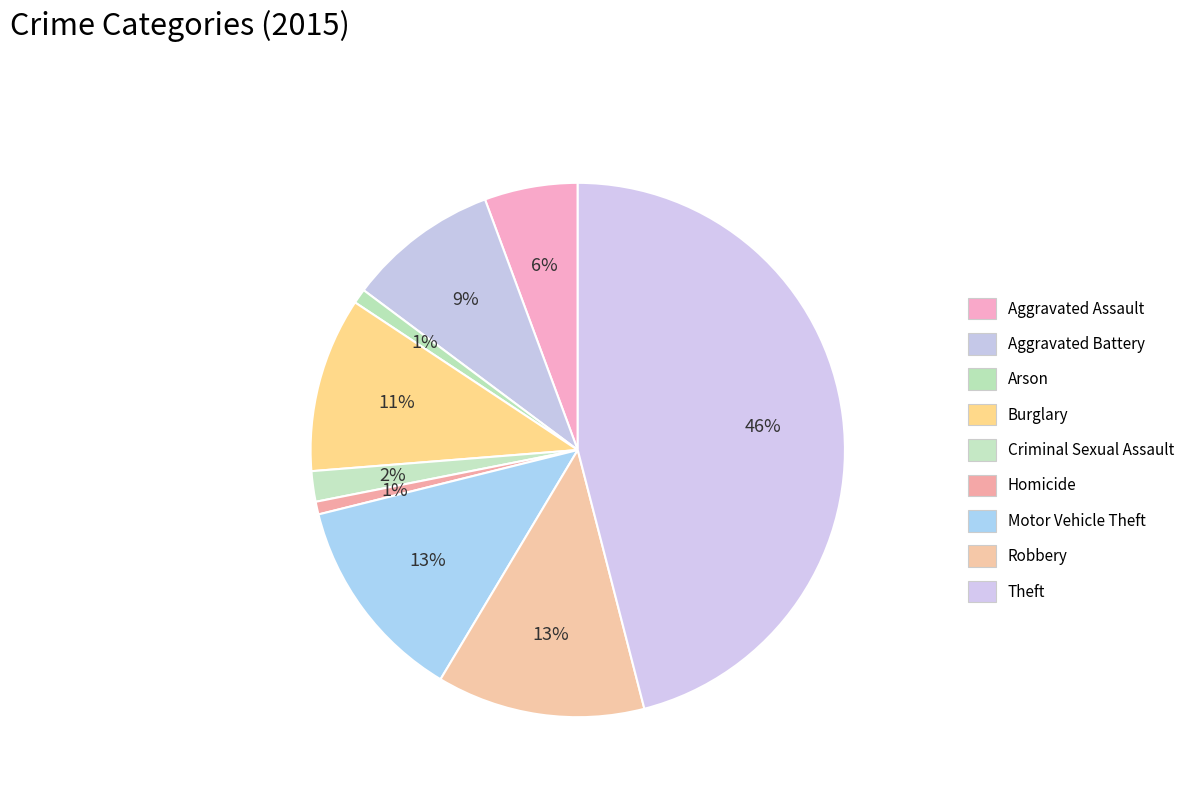

Does any single category account for the majority?

No